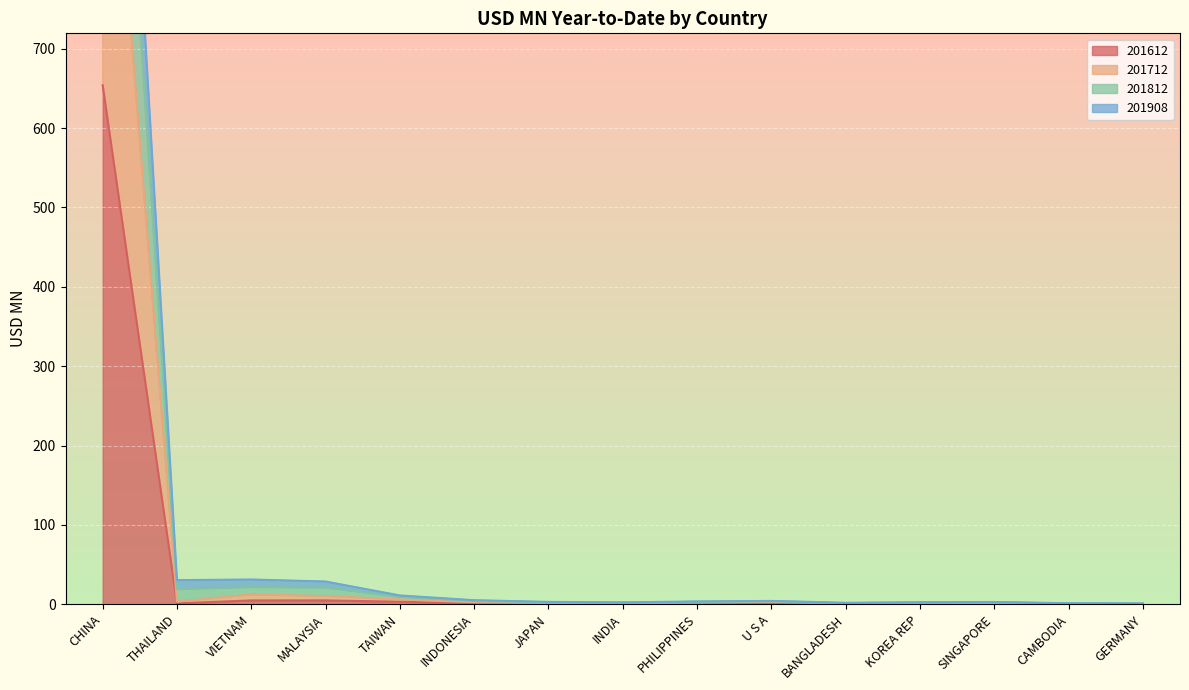

True or false: 201612 and 201908 intersect in this chart.

False